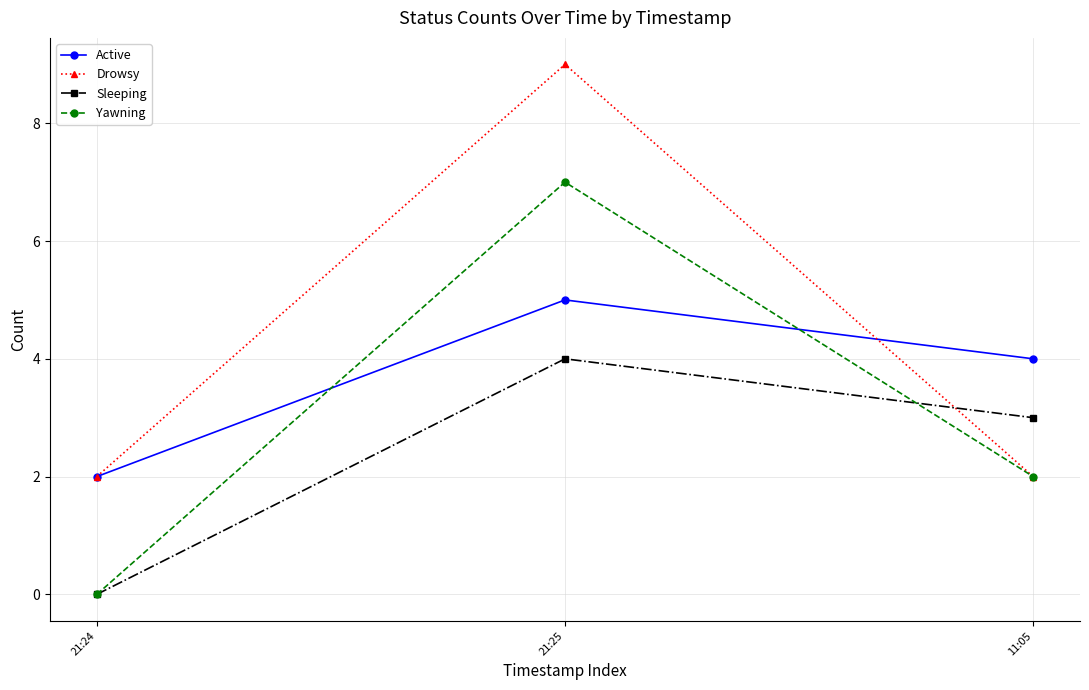

Is the value of Active at 21:25 greater than the value of Drowsy at 11:05?

Yes